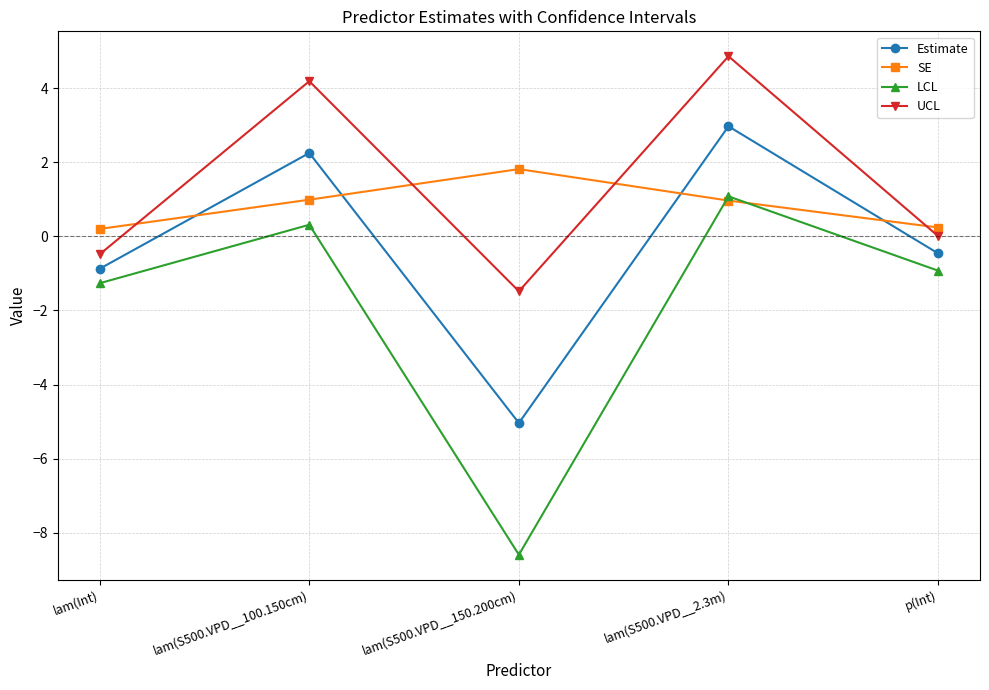

Between lam(S500.VPD__100.150cm) and lam(S500.VPD__150.200cm), which series saw the biggest shift?

LCL